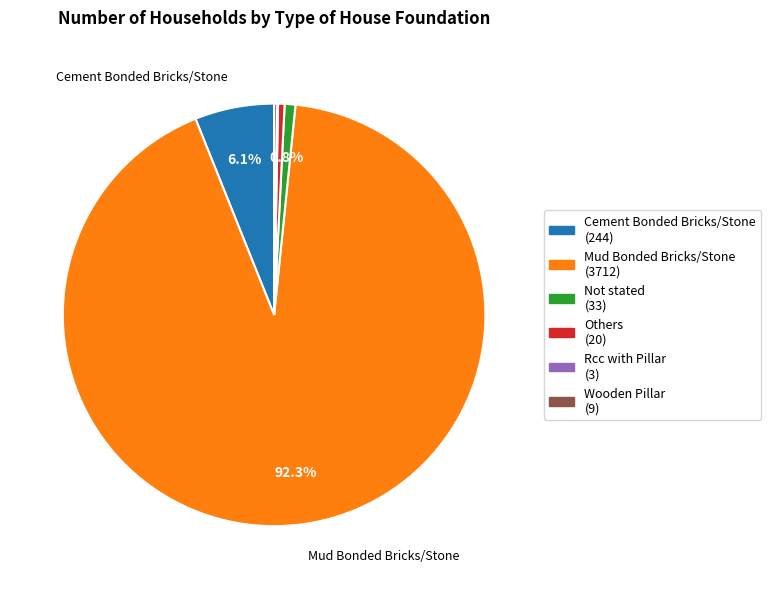

How much of the chart is everything except Mud Bonded Bricks/Stone?

7.7%